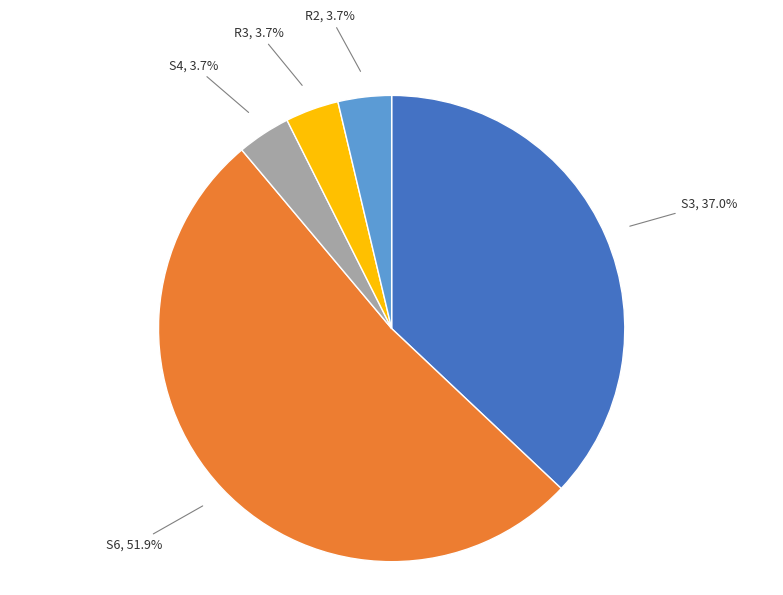

Is there any slice that represents more than half of the pie?

Yes